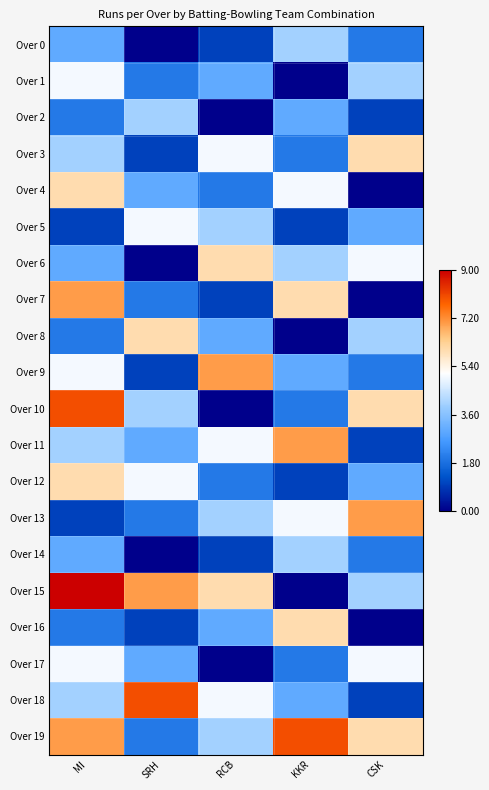

Reading left to right, list all the values displayed in this chart.

Over 0: MI=3	SRH=0	RCB=1	KKR=4	CSK=2
Over 1: MI=5	SRH=2	RCB=3	KKR=0	CSK=4
Over 2: MI=2	SRH=4	RCB=0	KKR=3	CSK=1
Over 3: MI=4	SRH=1	RCB=5	KKR=2	CSK=6
Over 4: MI=6	SRH=3	RCB=2	KKR=5	CSK=0
Over 5: MI=1	SRH=5	RCB=4	KKR=1	CSK=3
Over 6: MI=3	SRH=0	RCB=6	KKR=4	CSK=5
Over 7: MI=7	SRH=2	RCB=1	KKR=6	CSK=0
Over 8: MI=2	SRH=6	RCB=3	KKR=0	CSK=4
Over 9: MI=5	SRH=1	RCB=7	KKR=3	CSK=2
Over 10: MI=8	SRH=4	RCB=0	KKR=2	CSK=6
Over 11: MI=4	SRH=3	RCB=5	KKR=7	CSK=1
Over 12: MI=6	SRH=5	RCB=2	KKR=1	CSK=3
Over 13: MI=1	SRH=2	RCB=4	KKR=5	CSK=7
Over 14: MI=3	SRH=0	RCB=1	KKR=4	CSK=2
Over 15: MI=9	SRH=7	RCB=6	KKR=0	CSK=4
Over 16: MI=2	SRH=1	RCB=3	KKR=6	CSK=0
Over 17: MI=5	SRH=3	RCB=0	KKR=2	CSK=5
Over 18: MI=4	SRH=8	RCB=5	KKR=3	CSK=1
Over 19: MI=7	SRH=2	RCB=4	KKR=8	CSK=6